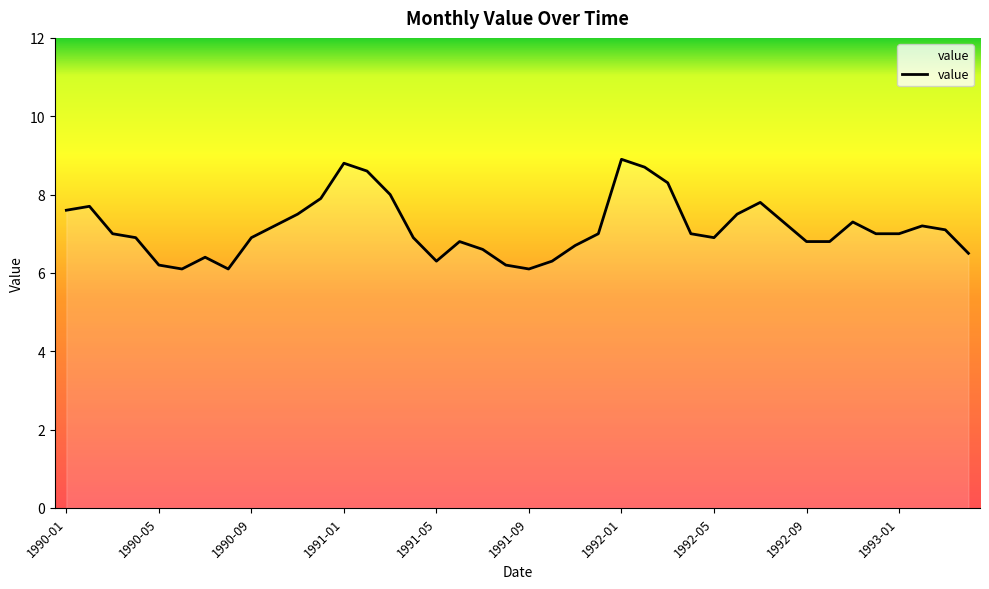

What is the maximum value shown in the chart?

8.9